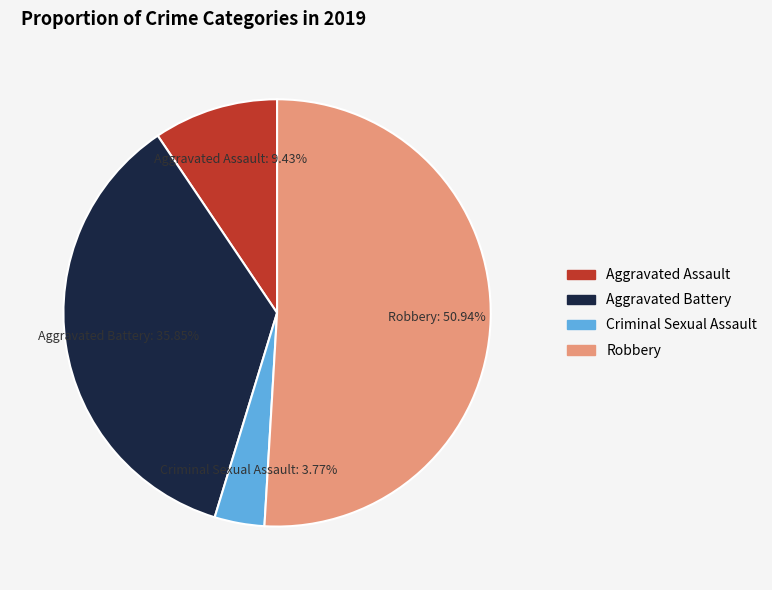

To the nearest percent, what portion does Robbery represent?

51%